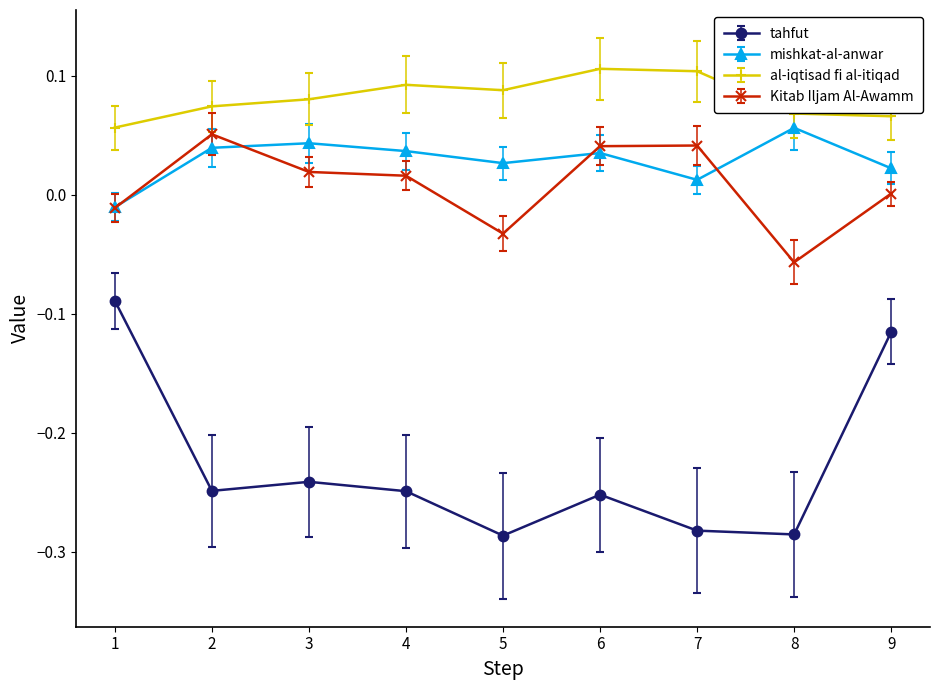

Which series has the widest spread of values?

tahfut